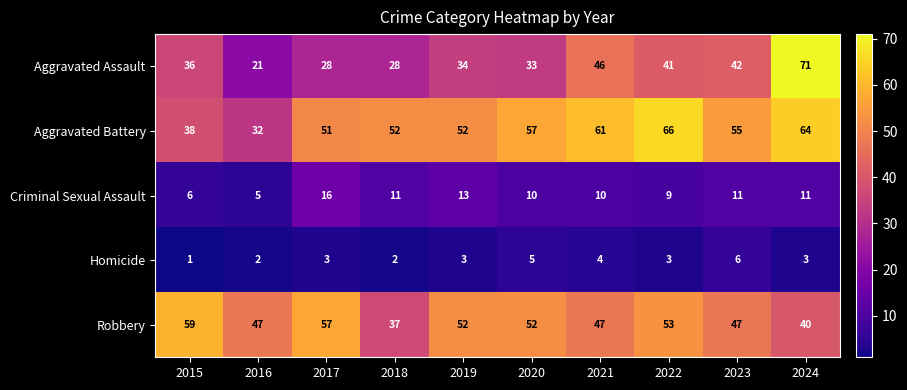

What value does the Robbery series have at 2016, to the nearest 5?

45